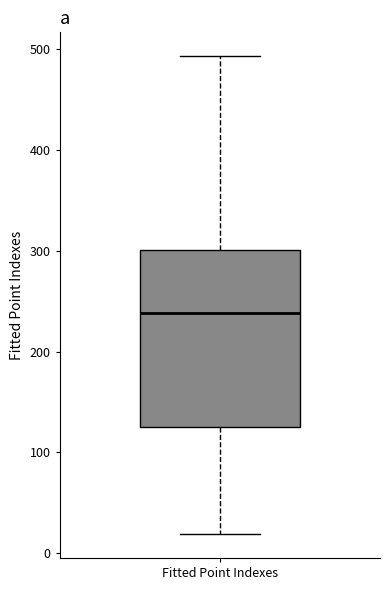

Read this box plot against the y-axis: the position of the median line, the range covered by the box, and the ends of both whiskers. The values are not printed on the chart, so give them approximately, as read against the axis.

median 240, box 130 to 300, whiskers 20 to 490